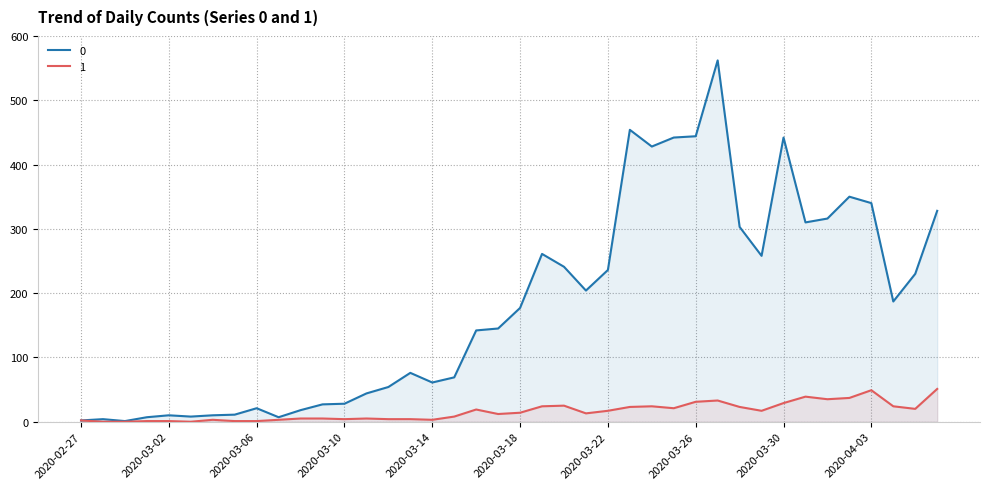

True or false: 1 has a value of 10 at 2020-03-19.

False